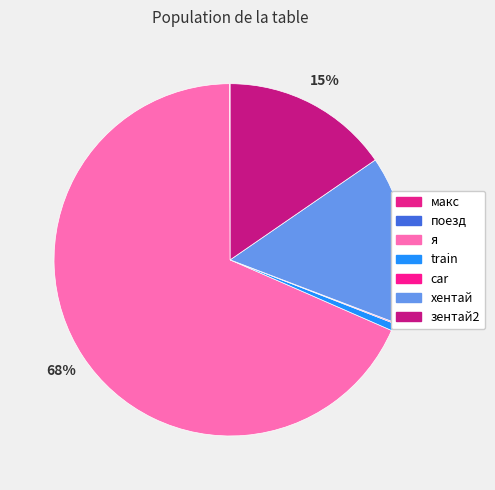

True or false: car accounts for 0% of the total.

True